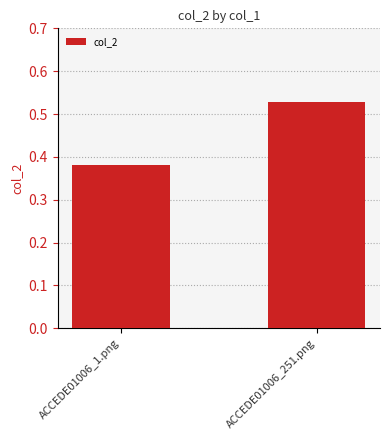

At which category does the chart reach its minimum across all series?

ACCEDE01006_1.png